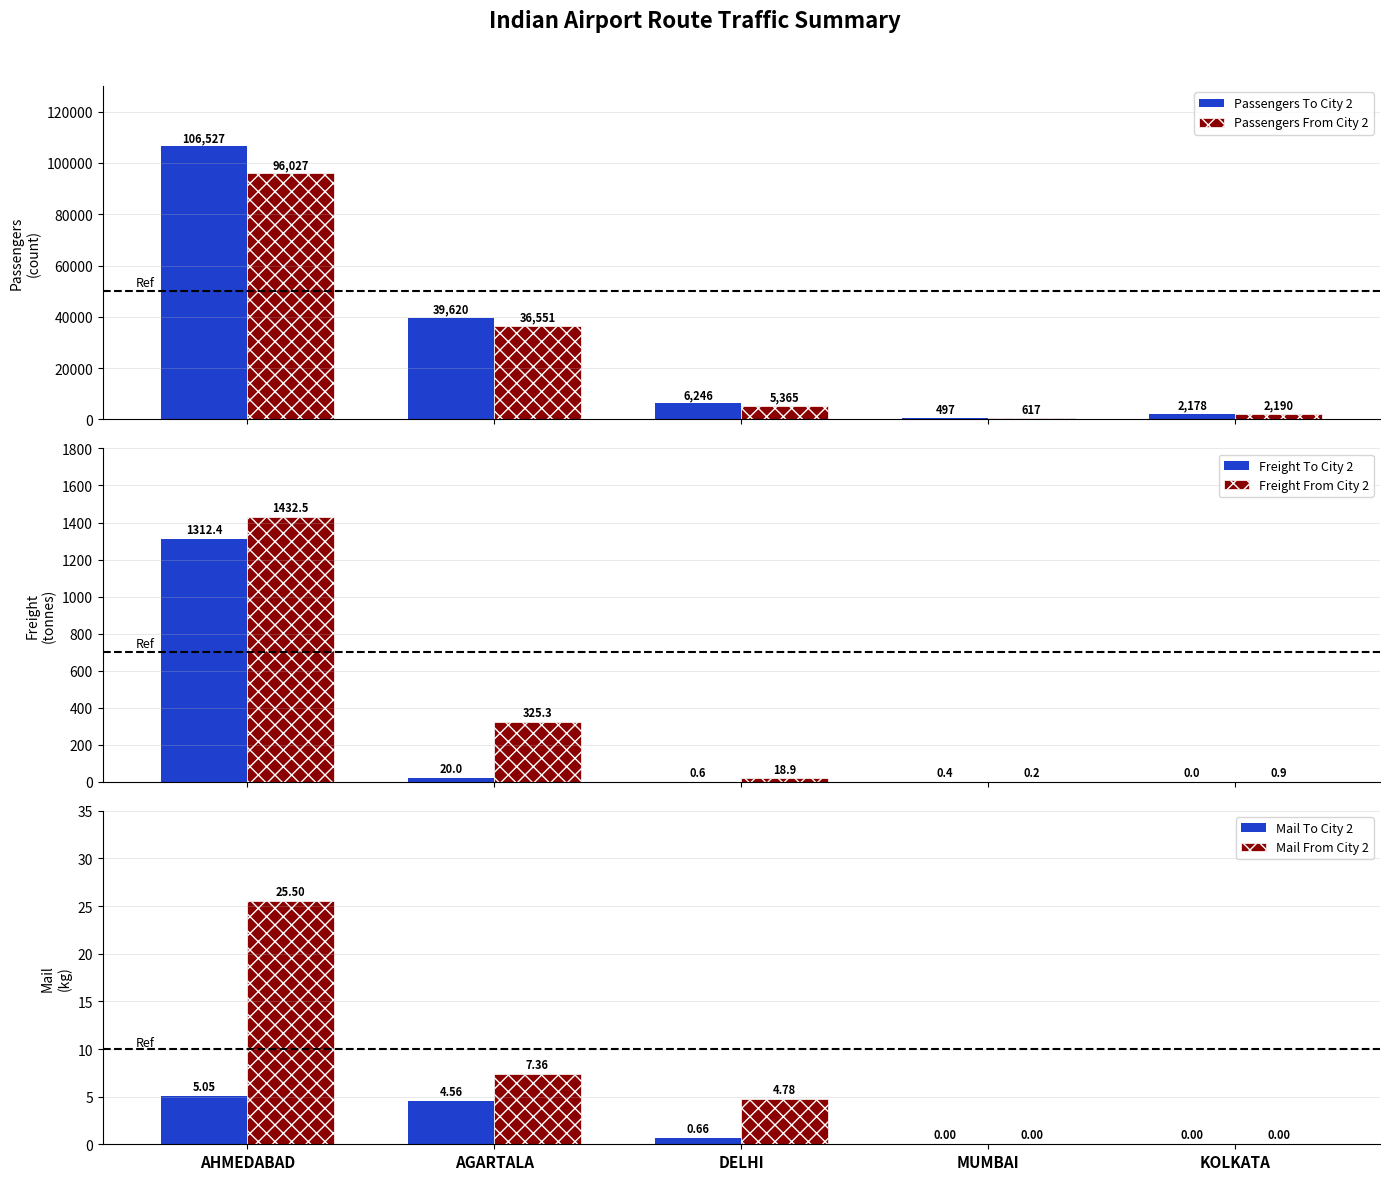

How many values in the Passengers To City 2 series are below 6246?

2